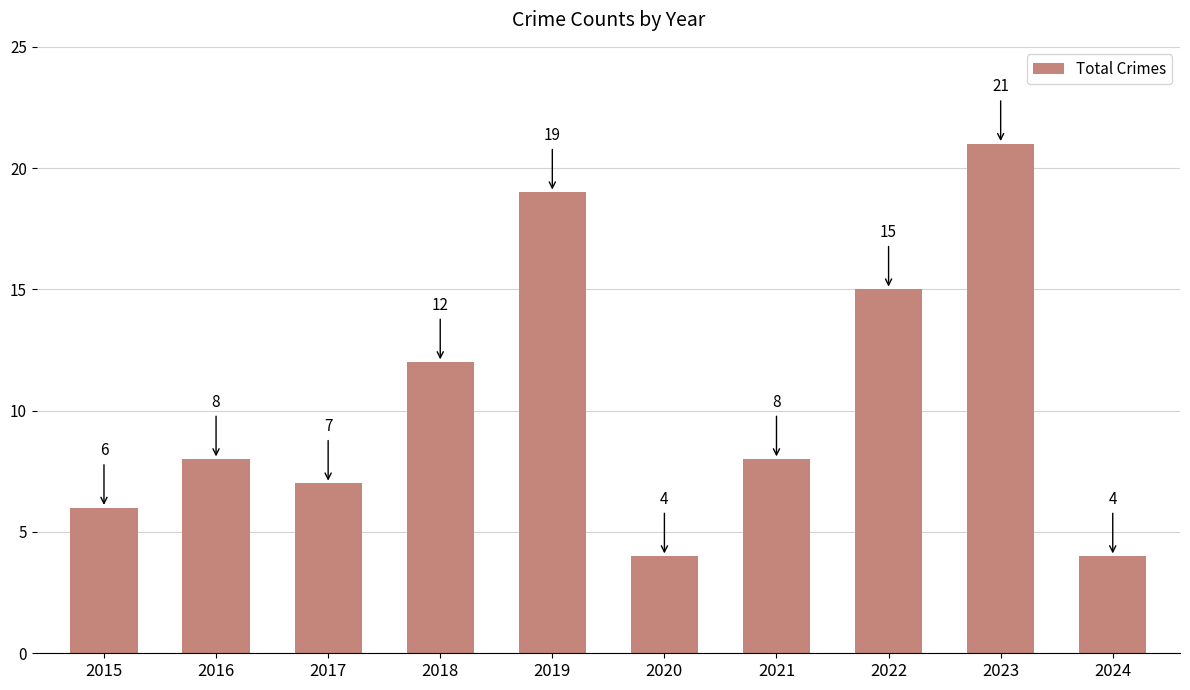

Reading left to right, extract all data points from this chart.

2015=6	2016=8	2017=7	2018=12	2019=19	2020=4	2021=8	2022=15	2023=21	2024=4